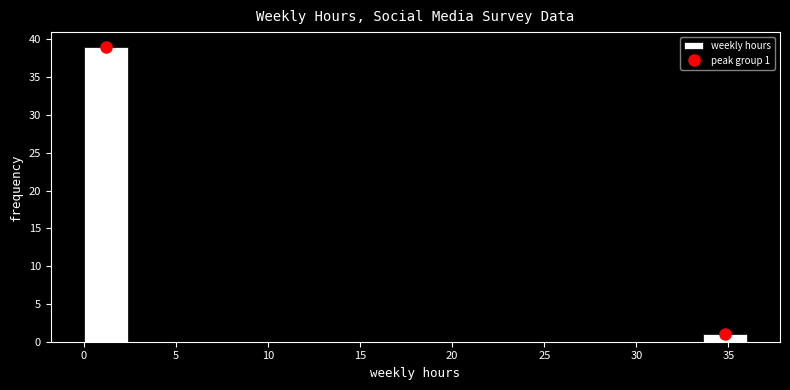

Which range on the x-axis has the tallest bar?

0.0 to 2.4